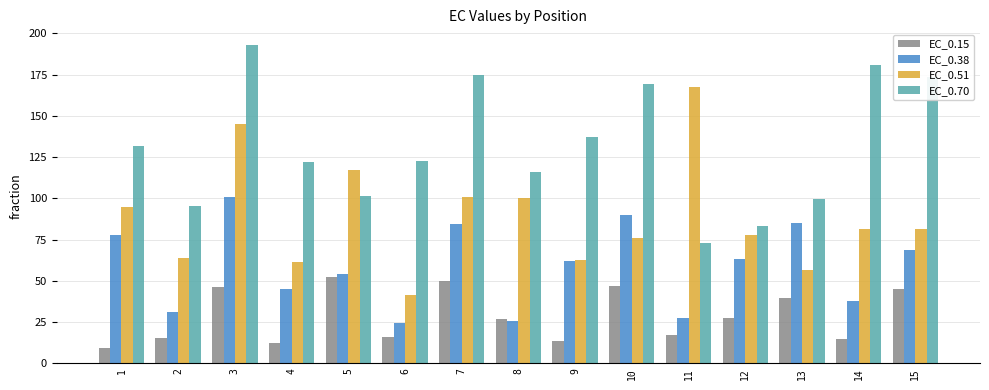

What is the approximate value of EC_0.38 at 3?

101.1